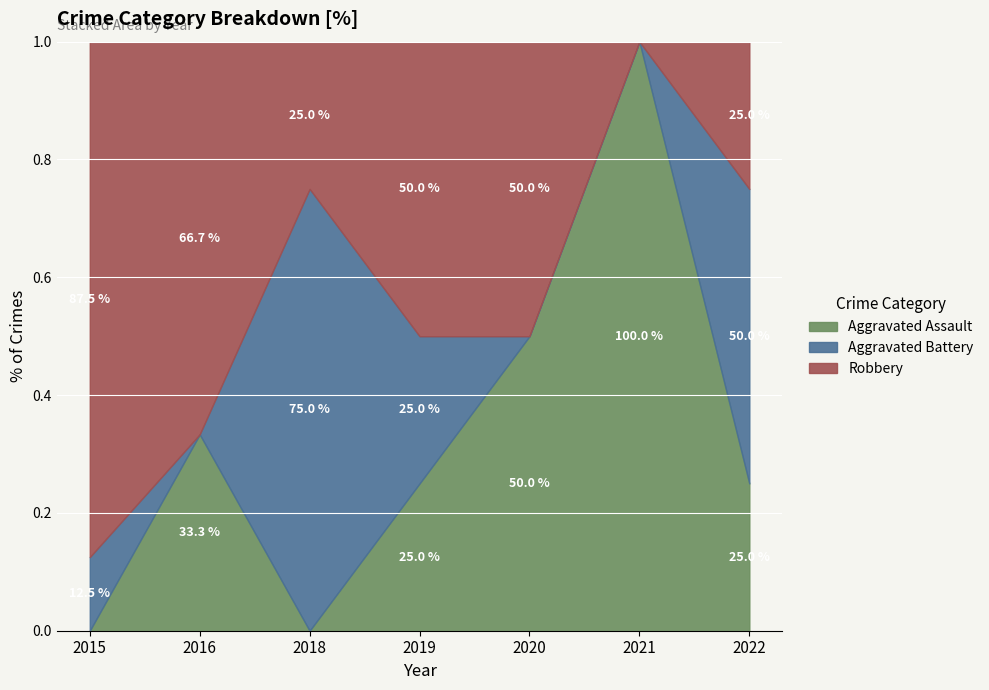

Reading left to right, what are all the values shown in this chart?

Aggravated Assault: 0	1	0	1	1	2	1
Aggravated Battery: 1	0	3	1	0	0	2
Robbery: 7	2	1	2	1	0	1